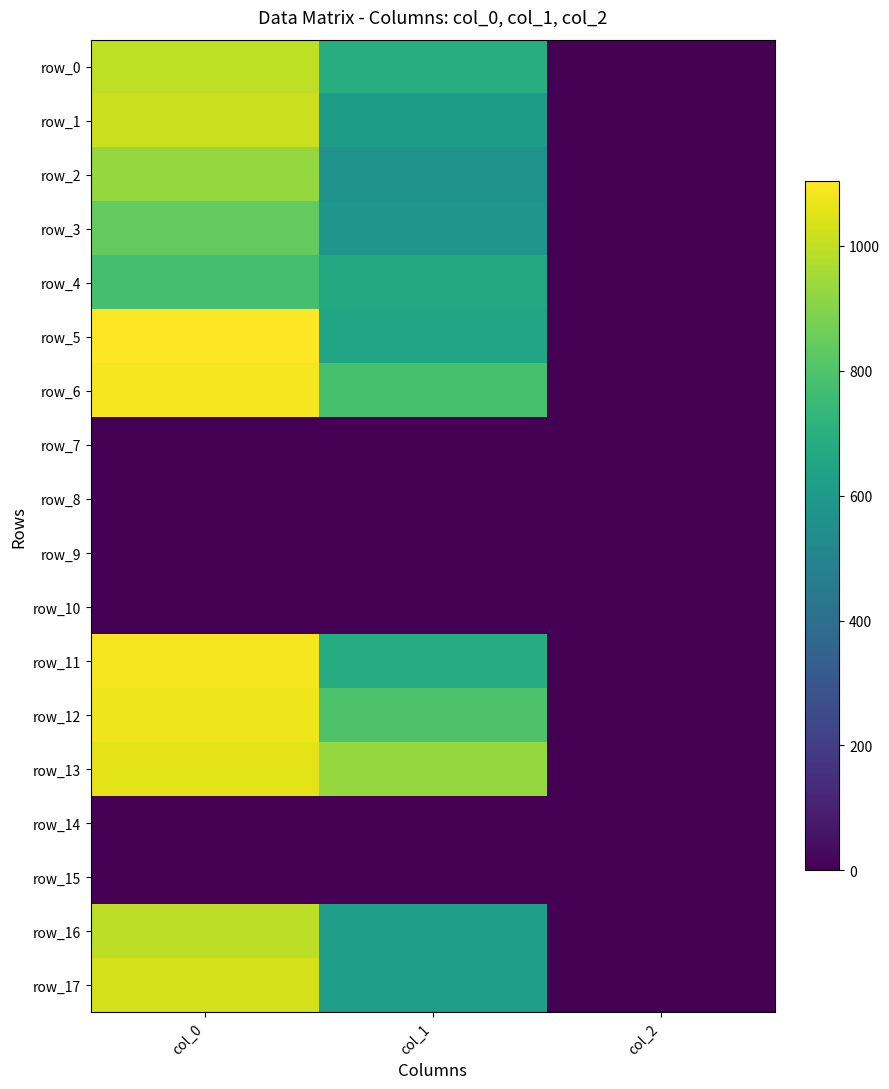

How many values in the row_17 series are below 617?

1